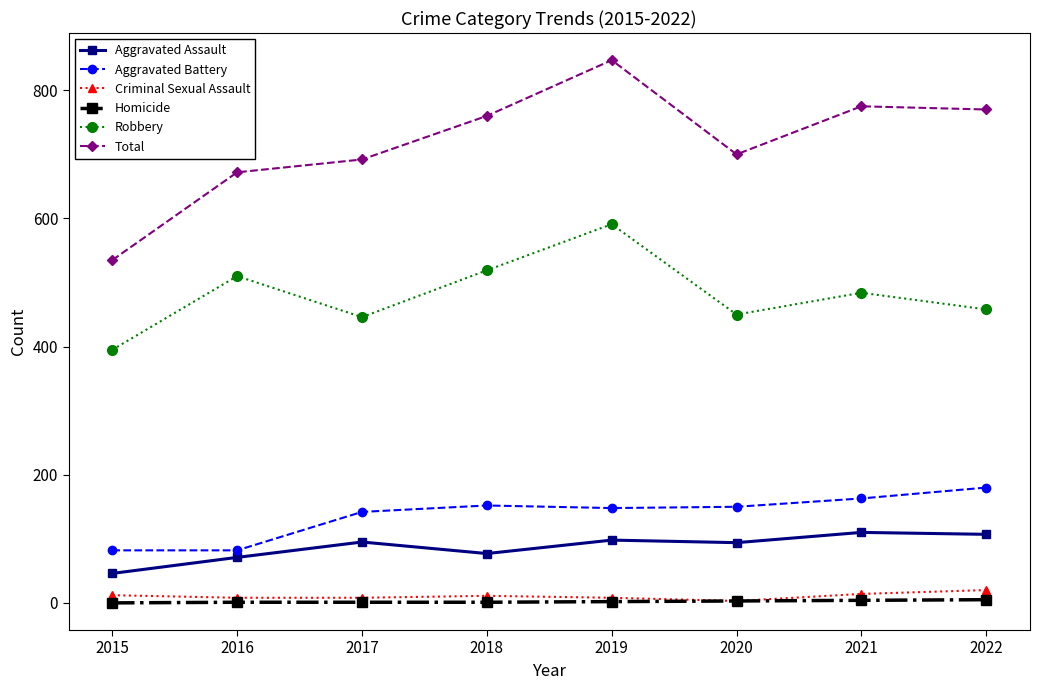

Is it true that Robbery equals 410 at 2019?

False